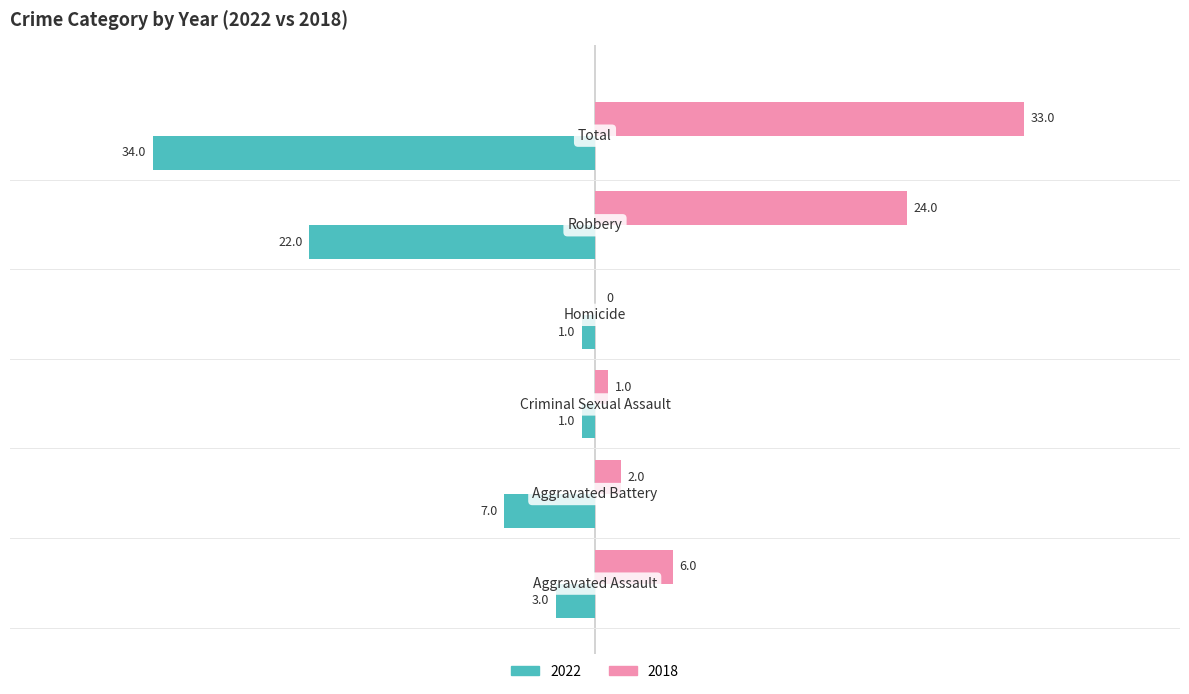

What are all the series names shown in the legend?

2022, 2018